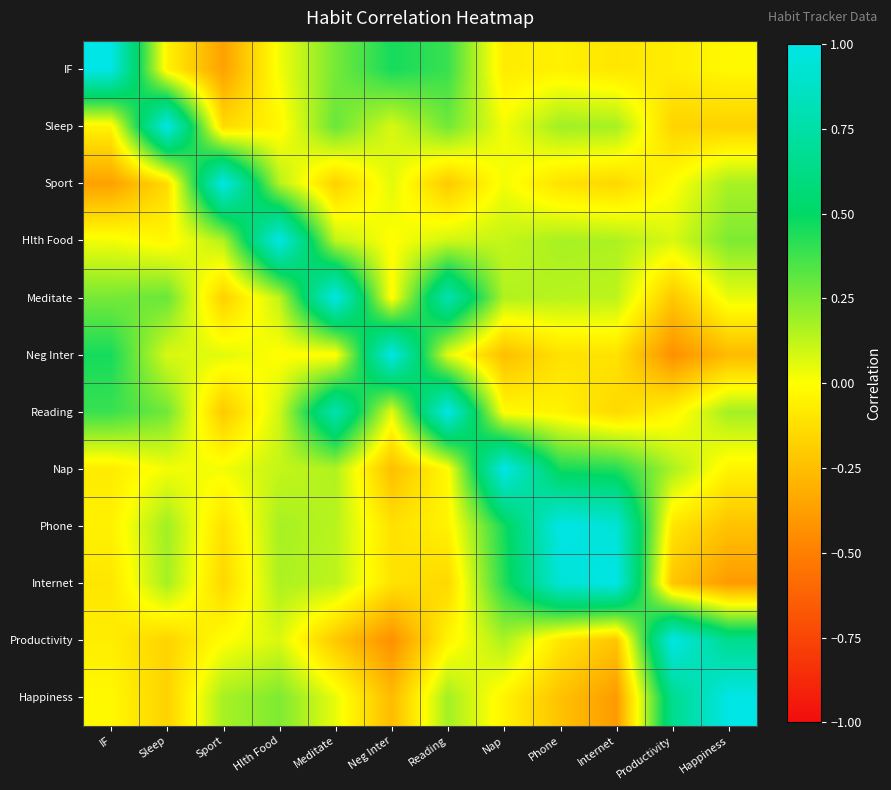

Reading left to right, transcribe all the data shown in this chart.

IF: IF=1.0	Sleep=-0.0	Sport=-0.4	Hlth Food=0.0	Meditate=0.3	Neg Inter=0.5	Reading=0.4	Nap=-0.1	Phone=-0.1	Internet=-0.1	Productivity=-0.1	Happiness=-0.0
Sleep: IF=-0.0	Sleep=1.0	Sport=-0.1	Hlth Food=-0.0	Meditate=0.3	Neg Inter=0.1	Reading=0.3	Nap=0.0	Phone=0.2	Internet=0.2	Productivity=-0.2	Happiness=-0.2
Sport: IF=-0.4	Sleep=-0.1	Sport=1.0	Hlth Food=0.1	Meditate=-0.2	Neg Inter=0.1	Reading=-0.2	Nap=0.0	Phone=-0.1	Internet=-0.2	Productivity=-0.0	Happiness=0.2
Hlth Food: IF=0.0	Sleep=-0.0	Sport=0.1	Hlth Food=1.0	Meditate=0.1	Neg Inter=-0.0	Reading=0.1	Nap=0.1	Phone=0.2	Internet=0.2	Productivity=0.1	Happiness=0.3
Meditate: IF=0.3	Sleep=0.3	Sport=-0.2	Hlth Food=0.1	Meditate=1.0	Neg Inter=-0.0	Reading=0.8	Nap=0.2	Phone=0.1	Internet=0.1	Productivity=-0.2	Happiness=0.0
Neg Inter: IF=0.5	Sleep=0.1	Sport=0.1	Hlth Food=-0.0	Meditate=-0.0	Neg Inter=1.0	Reading=0.1	Nap=-0.2	Phone=-0.1	Internet=-0.1	Productivity=-0.4	Happiness=-0.3
Reading: IF=0.4	Sleep=0.3	Sport=-0.2	Hlth Food=0.1	Meditate=0.8	Neg Inter=0.1	Reading=1.0	Nap=-0.0	Phone=-0.0	Internet=-0.1	Productivity=-0.0	Happiness=0.2
Nap: IF=-0.1	Sleep=0.0	Sport=0.0	Hlth Food=0.1	Meditate=0.2	Neg Inter=-0.2	Reading=-0.0	Nap=1.0	Phone=0.5	Internet=0.4	Productivity=0.2	Happiness=-0.0
Phone: IF=-0.1	Sleep=0.2	Sport=-0.1	Hlth Food=0.2	Meditate=0.1	Neg Inter=-0.1	Reading=-0.0	Nap=0.5	Phone=1.0	Internet=0.9	Productivity=-0.1	Happiness=-0.2
Internet: IF=-0.1	Sleep=0.2	Sport=-0.2	Hlth Food=0.2	Meditate=0.1	Neg Inter=-0.1	Reading=-0.1	Nap=0.4	Phone=0.9	Internet=1.0	Productivity=-0.2	Happiness=-0.4
Productivity: IF=-0.1	Sleep=-0.2	Sport=-0.0	Hlth Food=0.1	Meditate=-0.2	Neg Inter=-0.4	Reading=-0.0	Nap=0.2	Phone=-0.1	Internet=-0.2	Productivity=1.0	Happiness=0.7
Happiness: IF=-0.0	Sleep=-0.2	Sport=0.2	Hlth Food=0.3	Meditate=0.0	Neg Inter=-0.3	Reading=0.2	Nap=-0.0	Phone=-0.2	Internet=-0.4	Productivity=0.7	Happiness=1.0